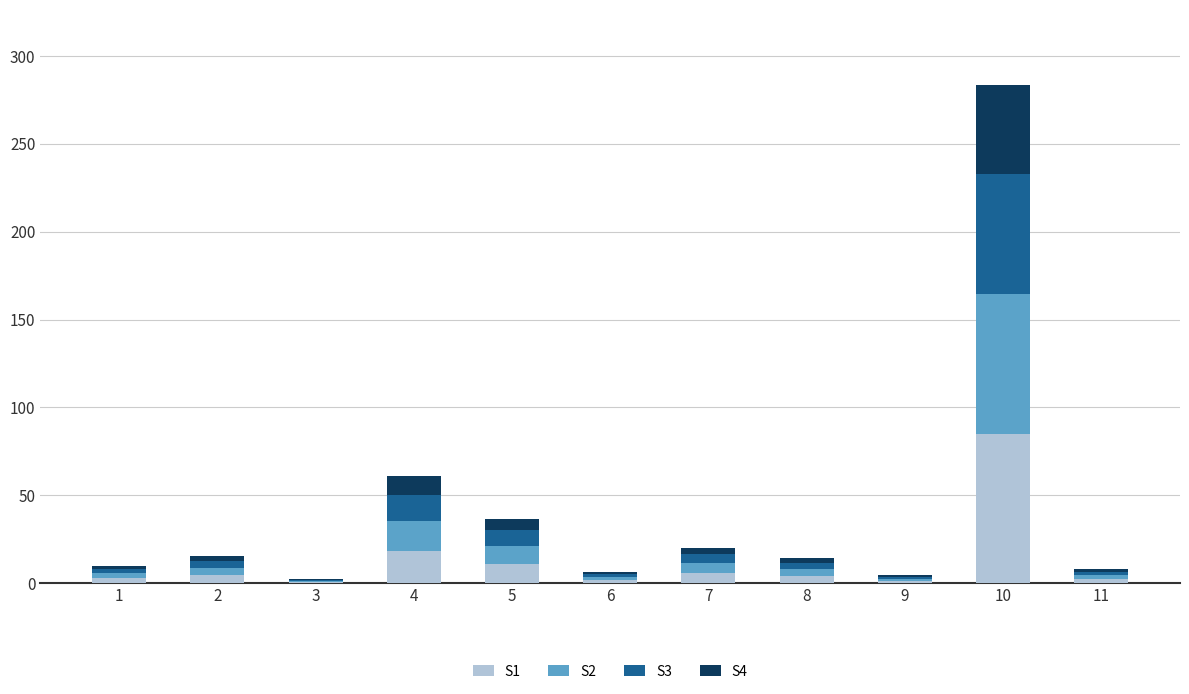

At which category is the sum across all series the highest?

10